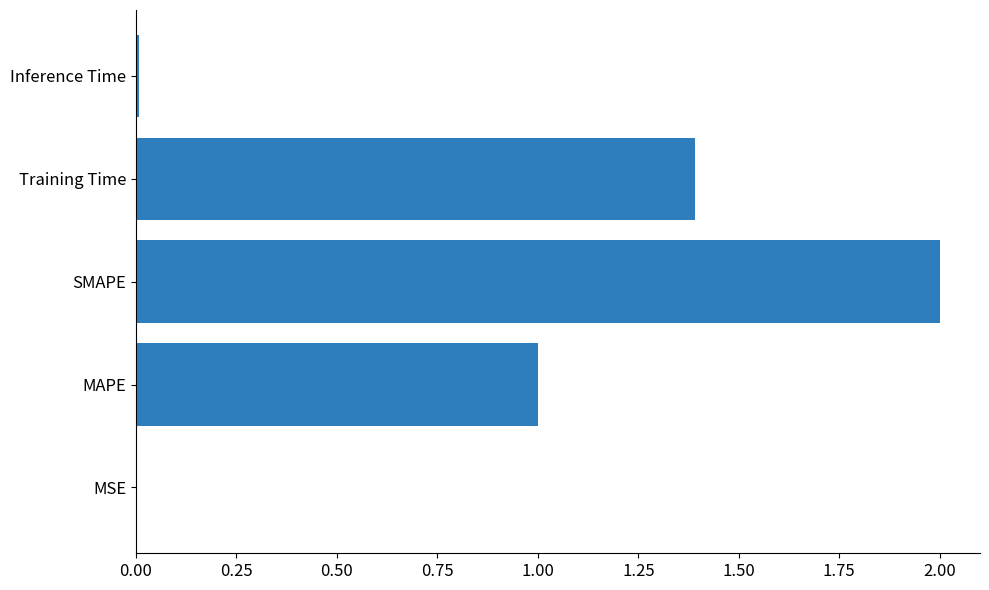

True or false: the data shows 0.9 at SMAPE.

False